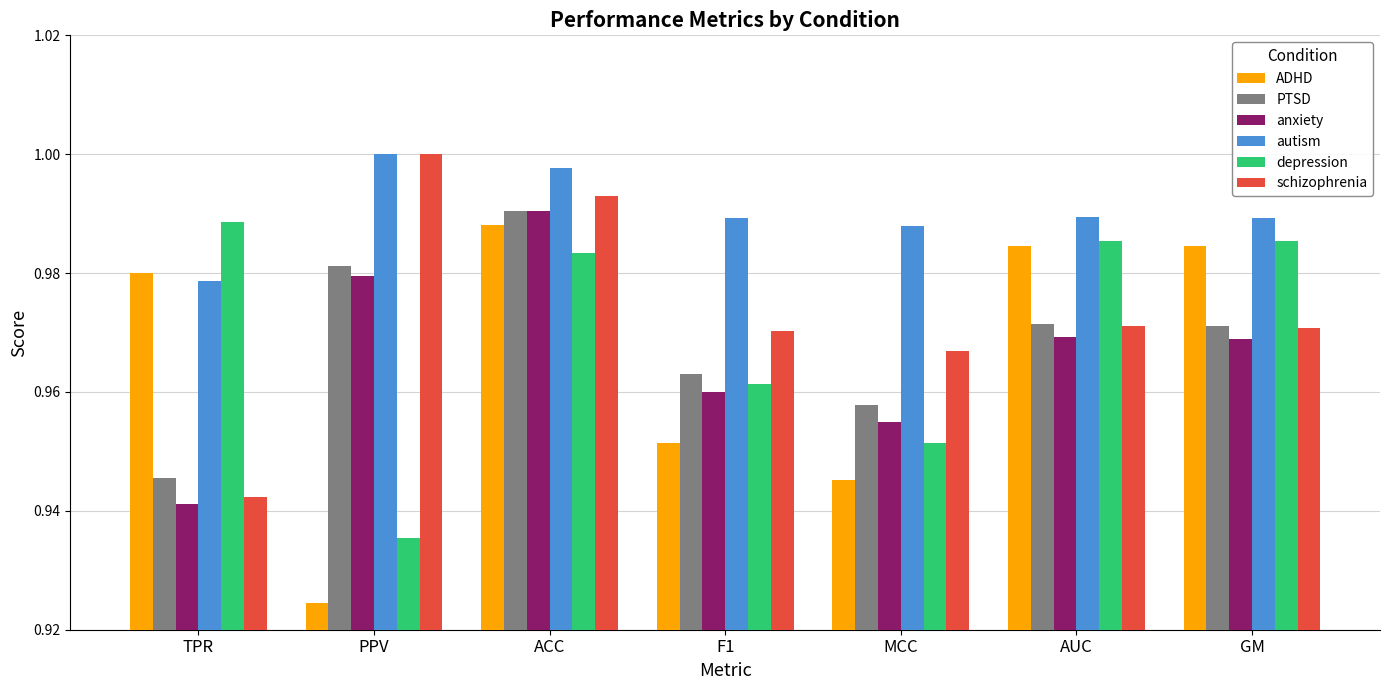

At which label is anxiety closest to 0?

TPR